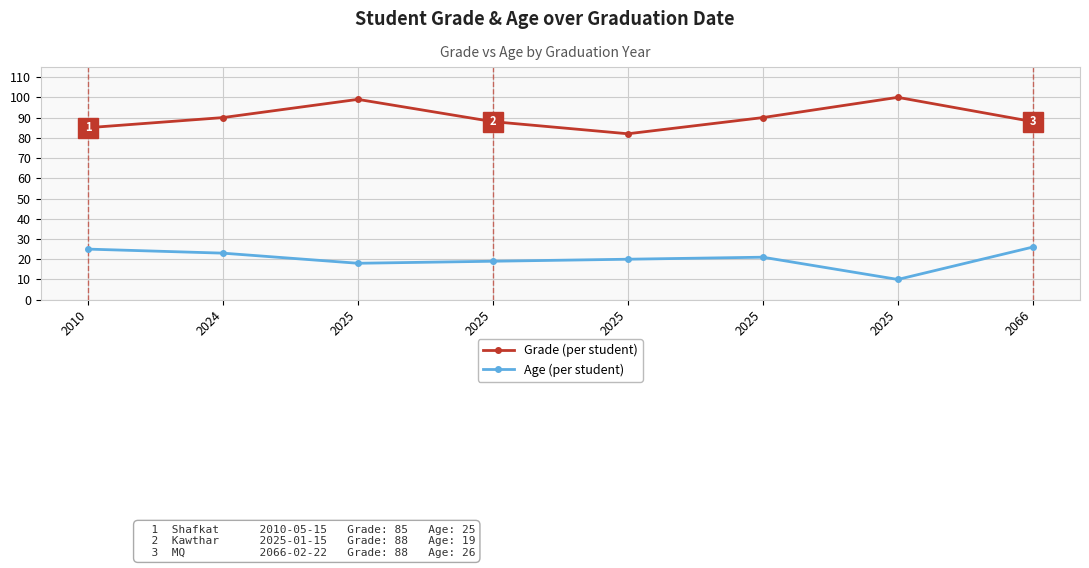

The Grade series shows 134 at 2066. True or false?

False